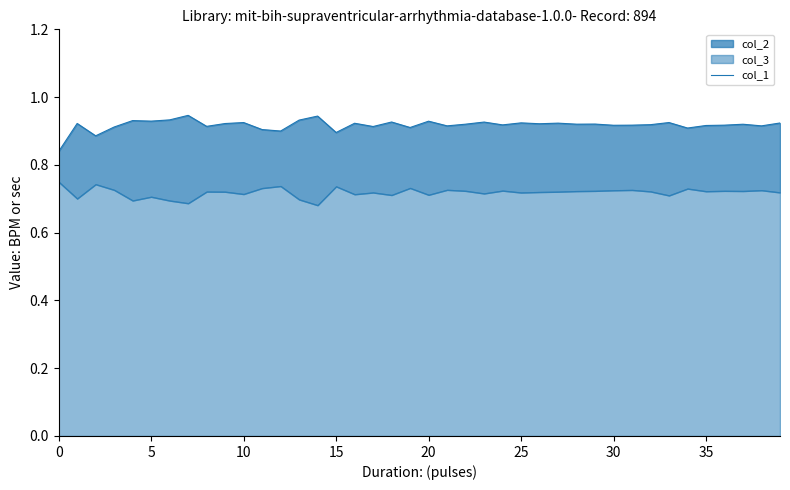

True or false: the data shows 1.5 at 21.

False